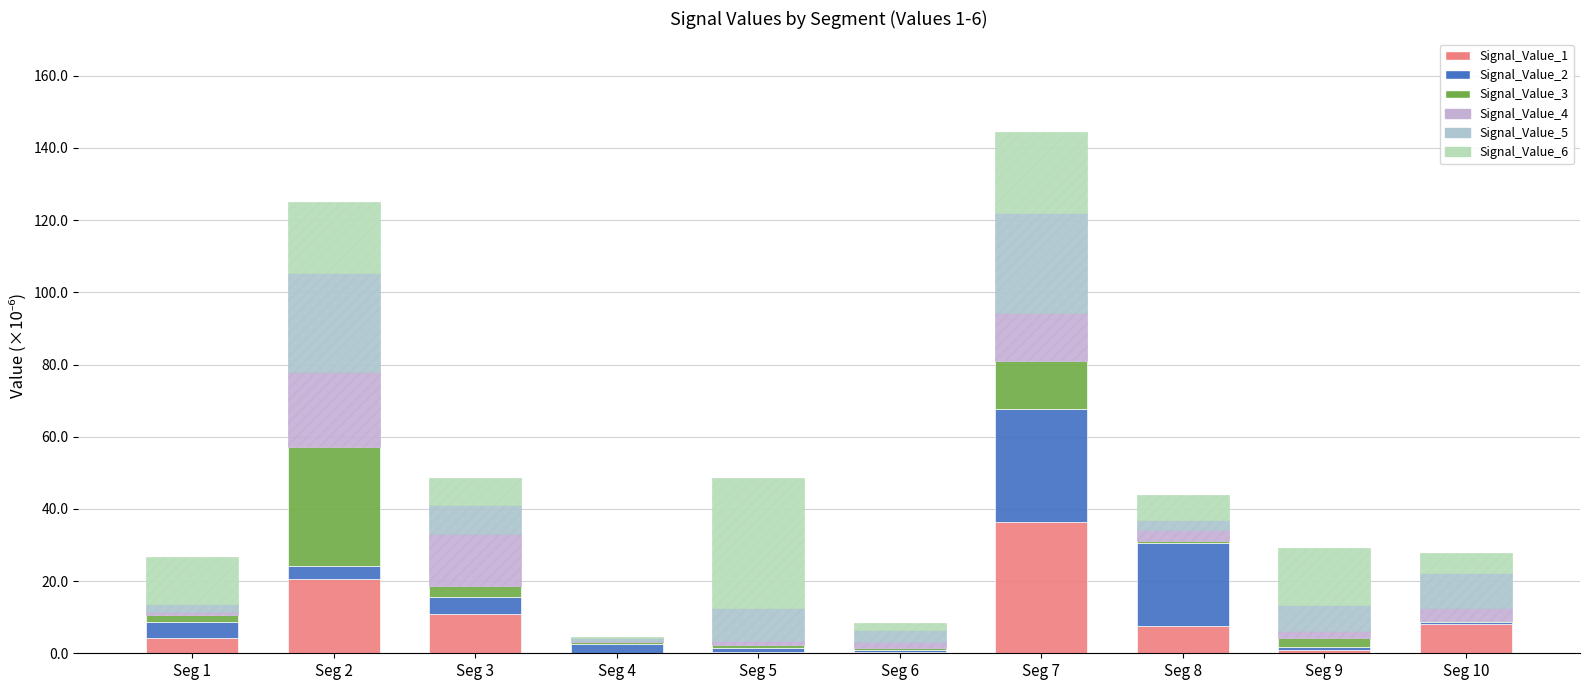

The value of Signal_Value_2 at Seg 4 is 3.4. True or false?

False